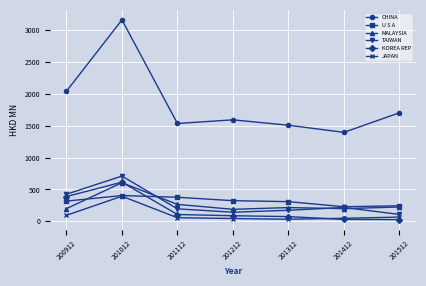

At which category is the sum across all series the highest?

201012